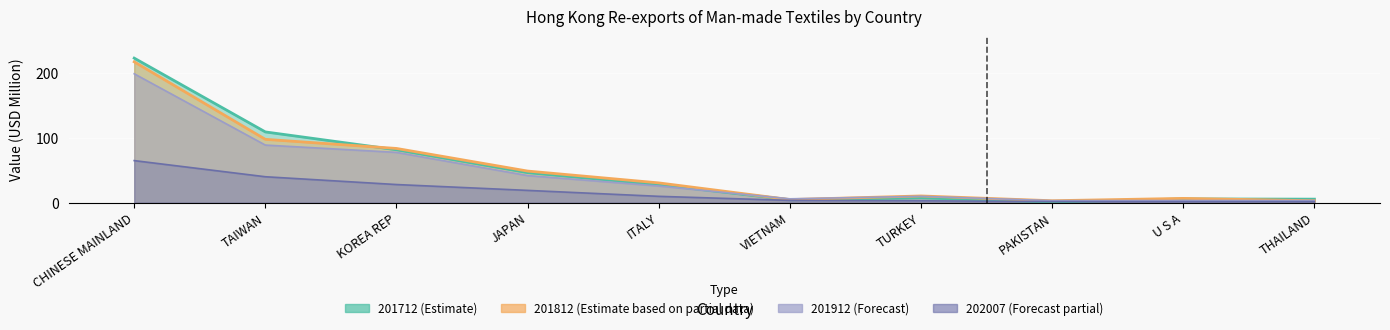

What is the total value across all series at ITALY?

93.4